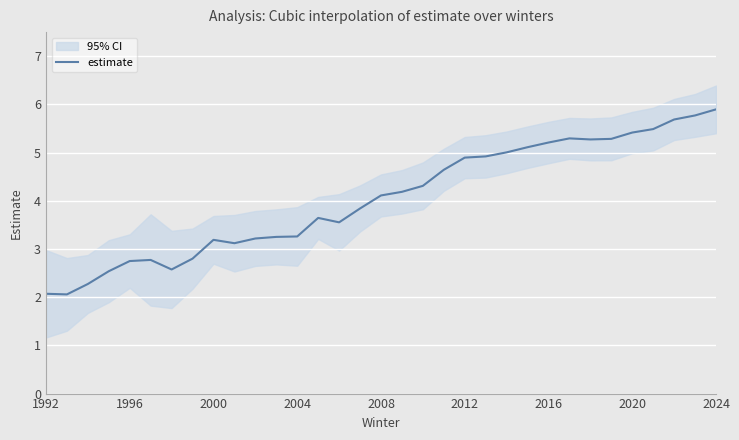

The estimate series shows 5.9 at 2024. True or false?

True